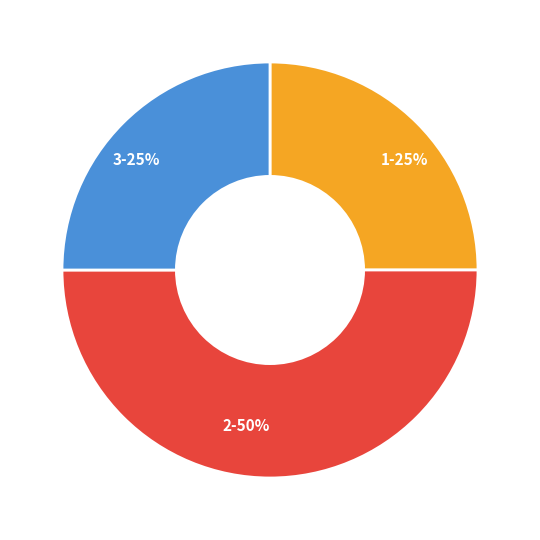

Which category has the biggest portion of the pie?

2